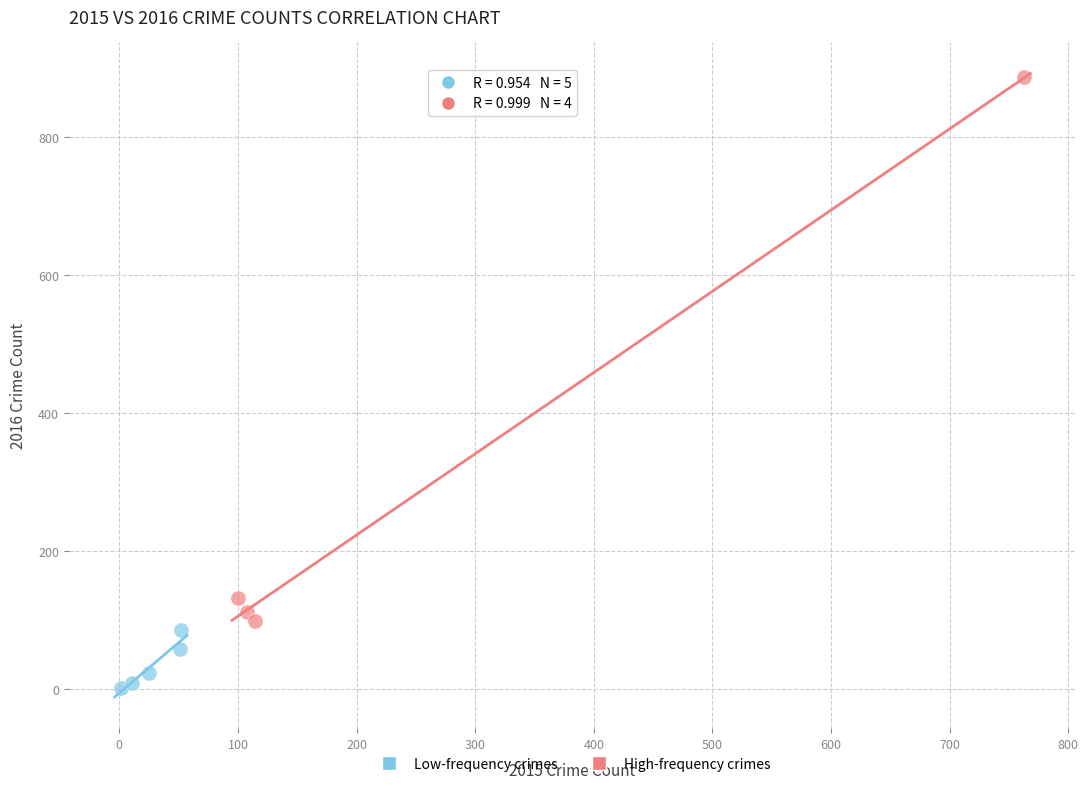

Which series has the largest Y range (max minus min)?

High-frequency crimes